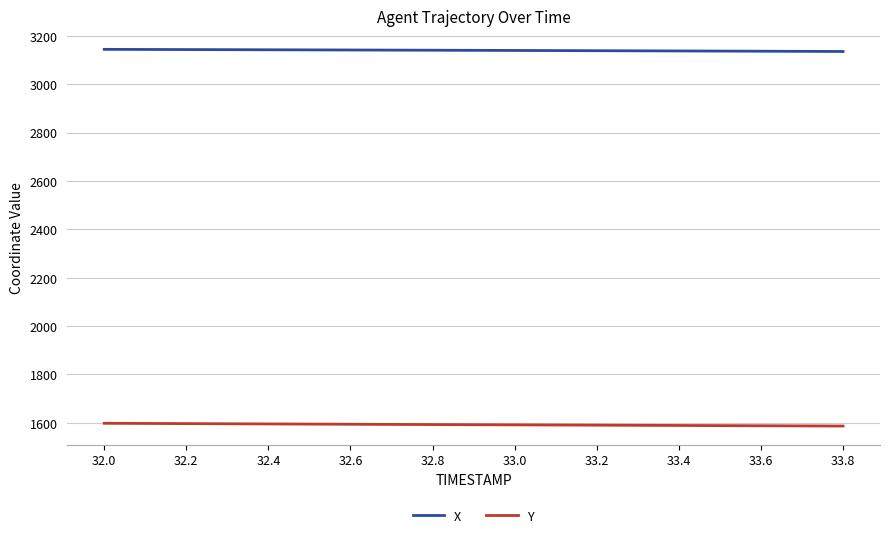

Which series has the largest total across all categories?

X